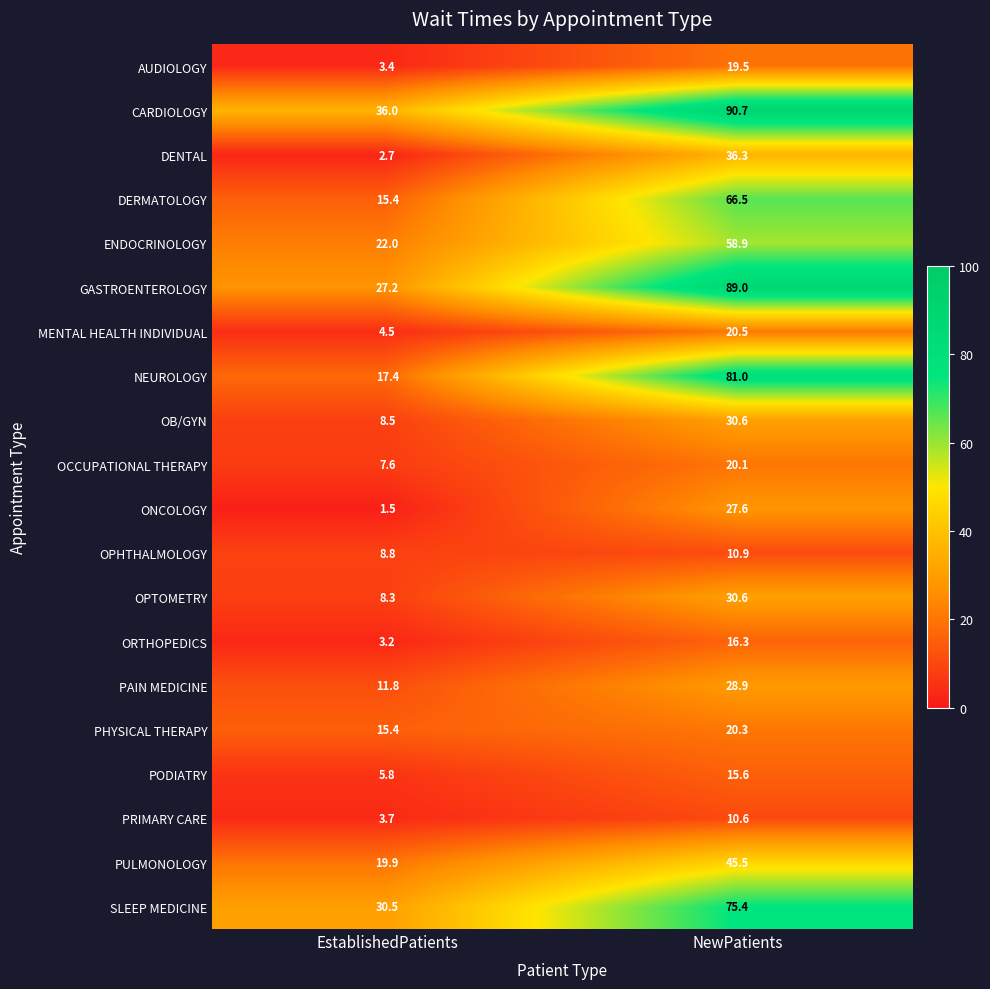

What is the difference between the highest and lowest values at NewPatients?

80.1